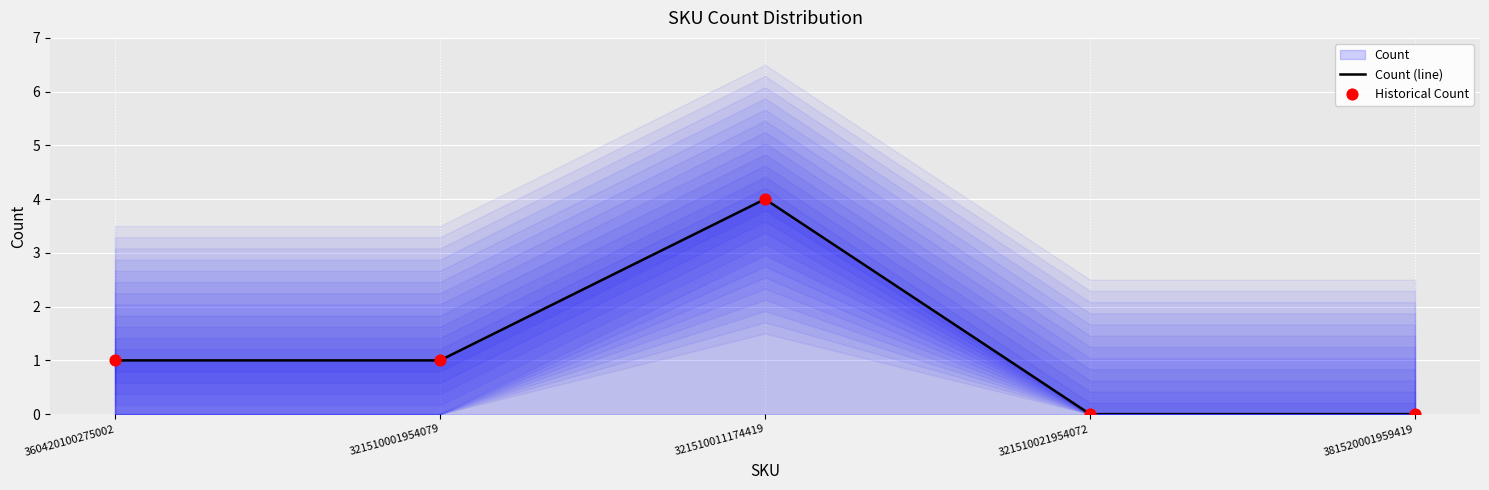

Which series has the largest total across all categories?

Count (line)